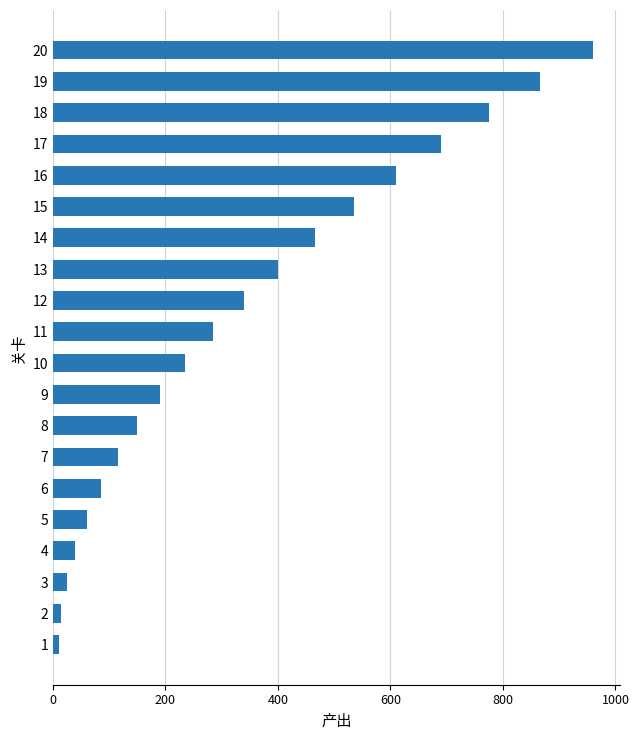

The value at 9 is 190. True or false?

True